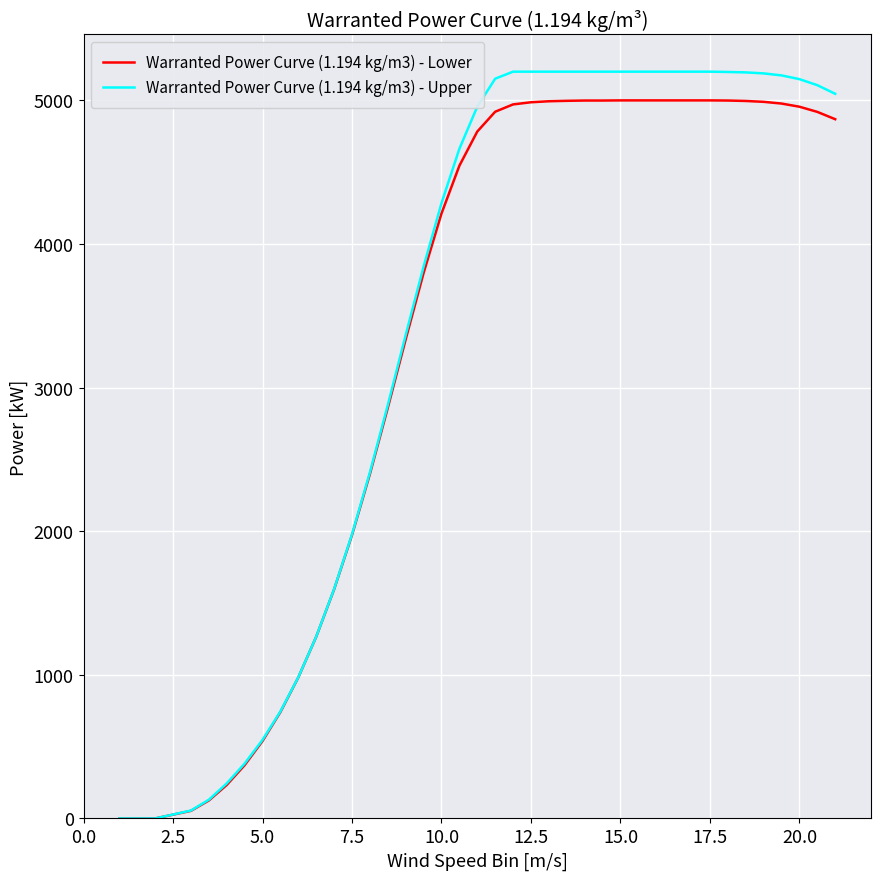

What is the greatest value displayed?

5200